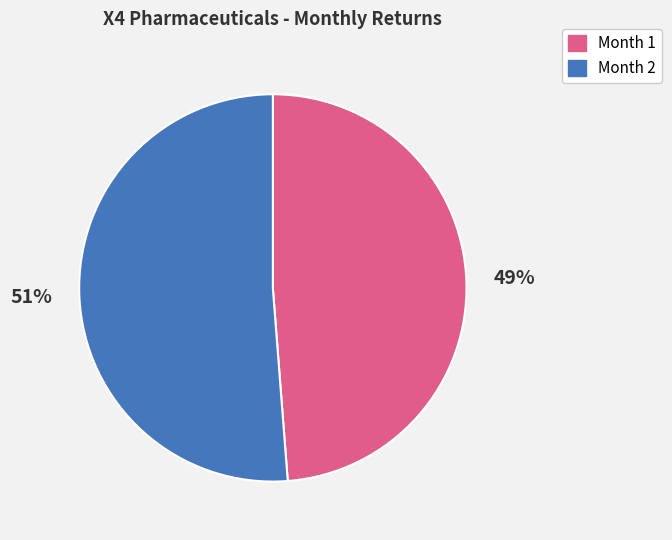

To the nearest percent, what portion does Month 2 represent?

51%